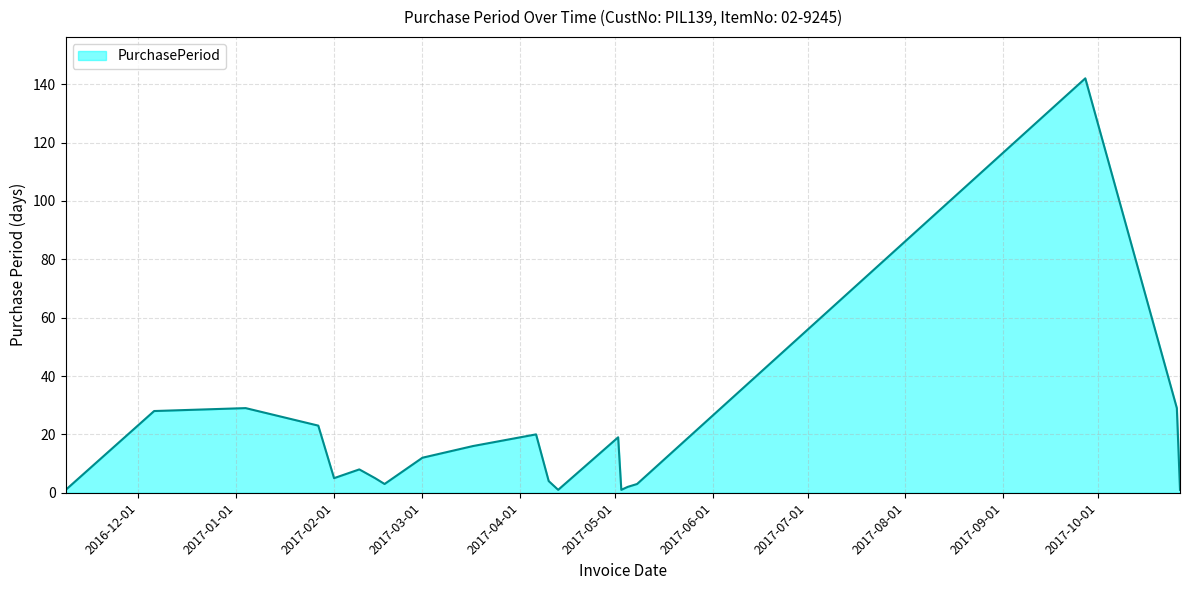

What is the greatest value displayed?

142